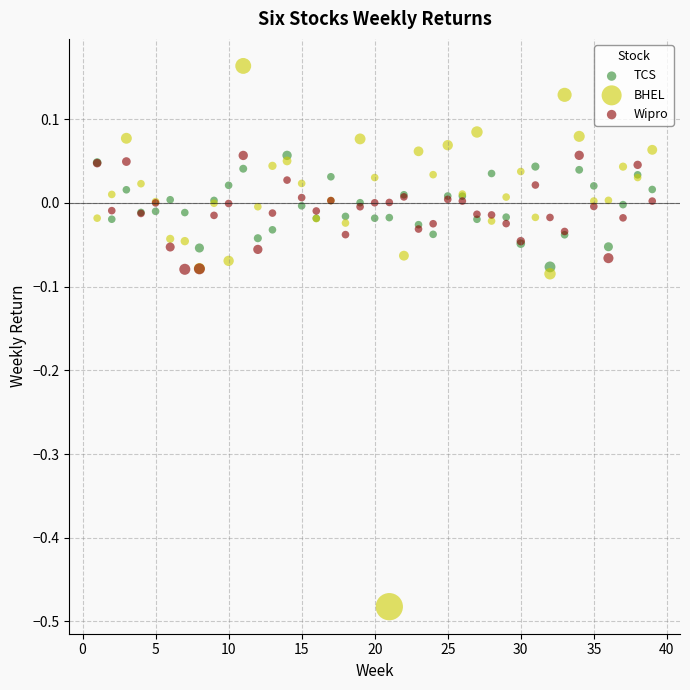

What are all the series names shown in the legend?

TCS, BHEL, Wipro